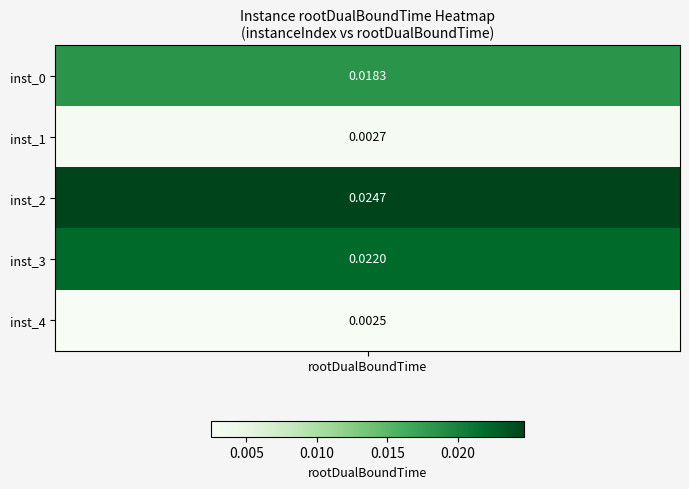

The value at 4 is 0.0. True or false?

True